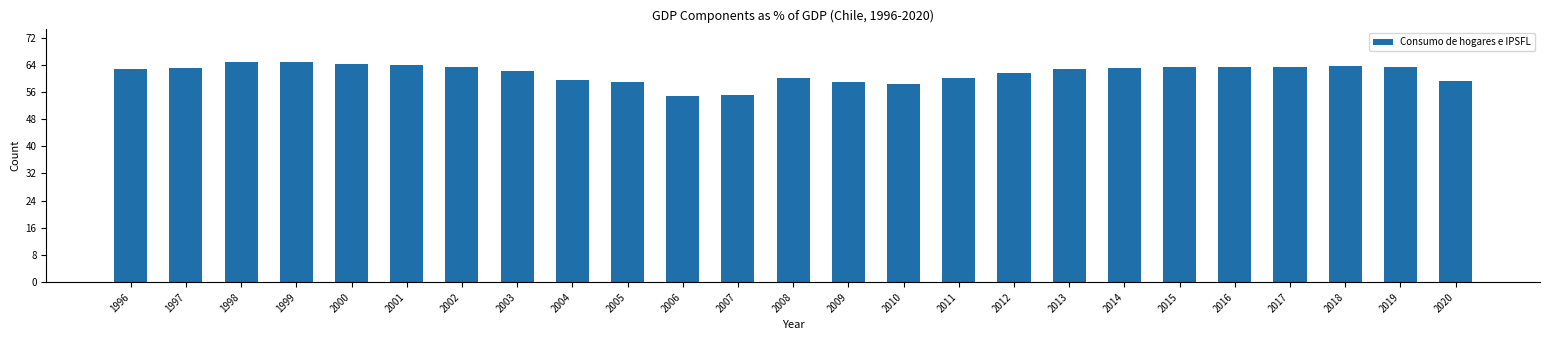

The chart shows a value of 63.2 at 2019. True or false?

True